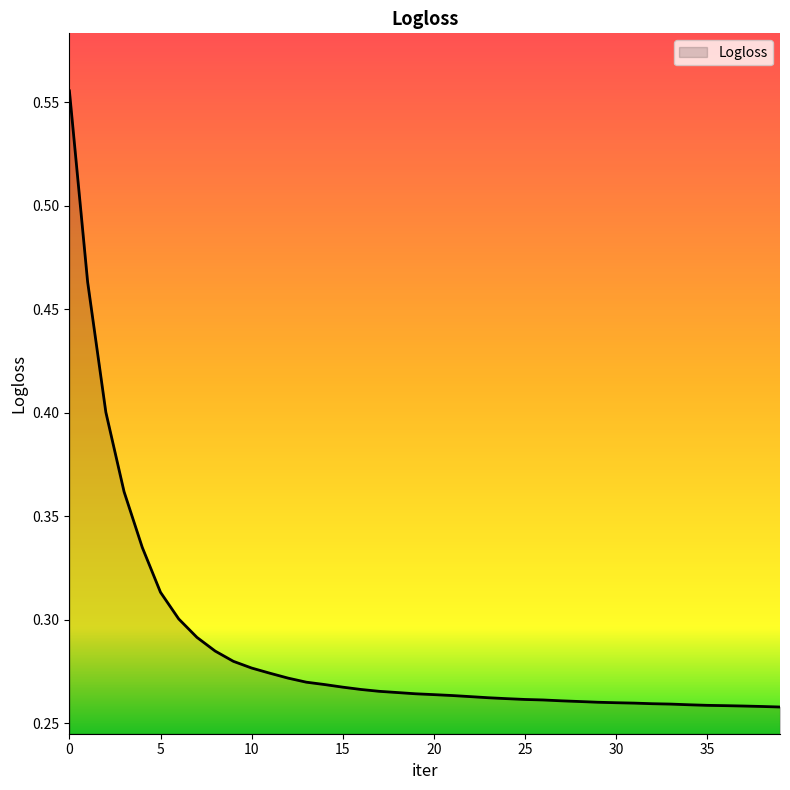

True or false: the data has more than 2 interior local peaks.

False